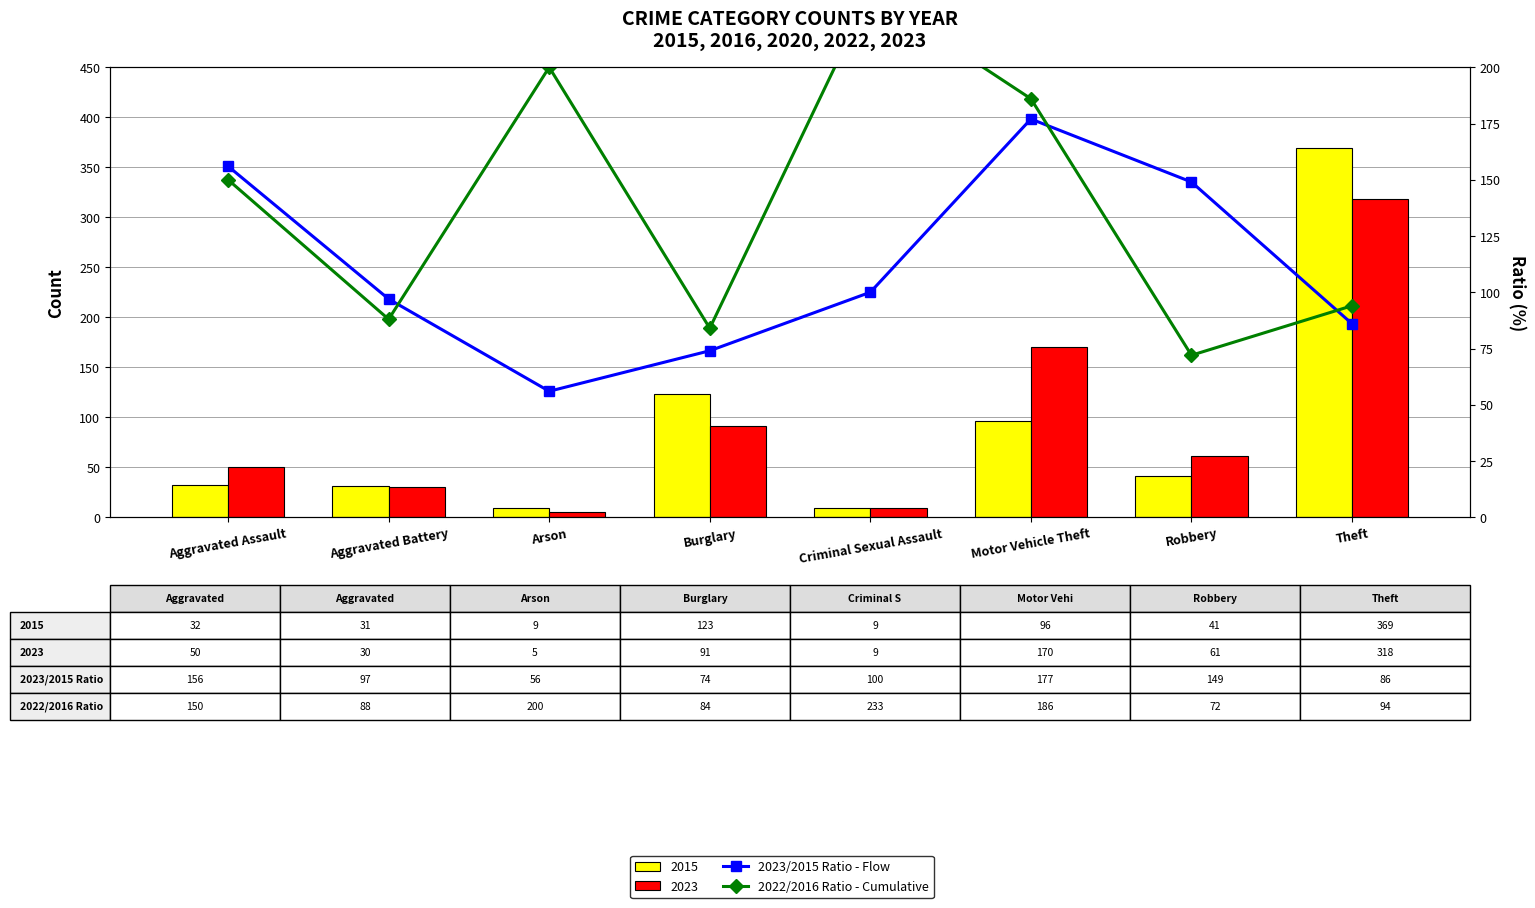

What is the value of the 2022/2016 Ratio - Cumulative bar at the 5th from the left?

233